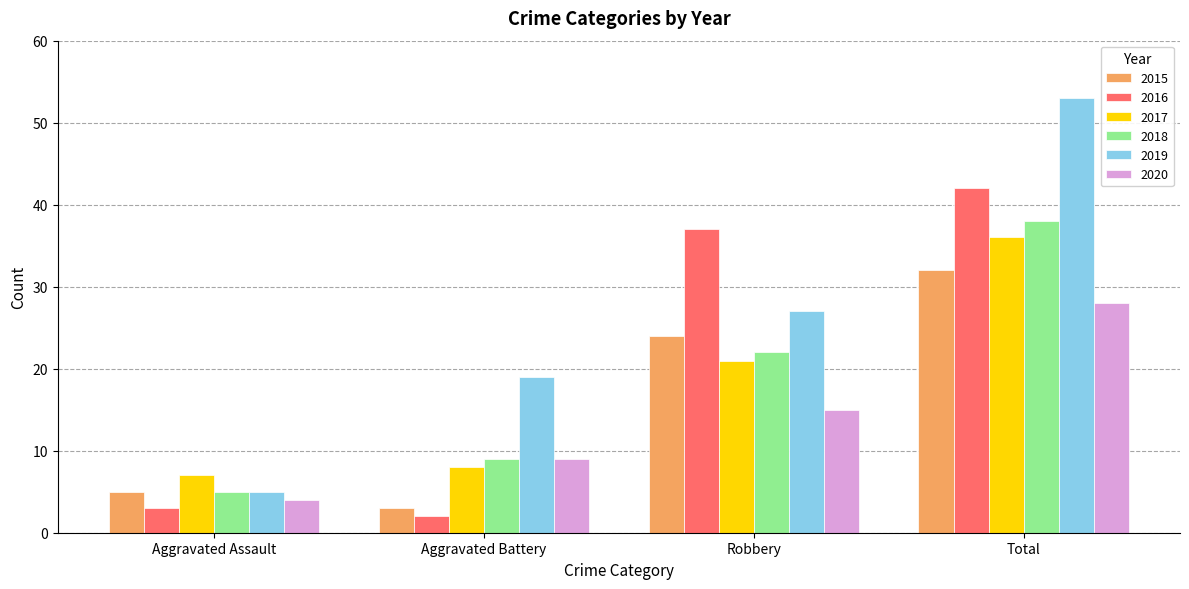

What is the sum of all 2019 values?

104